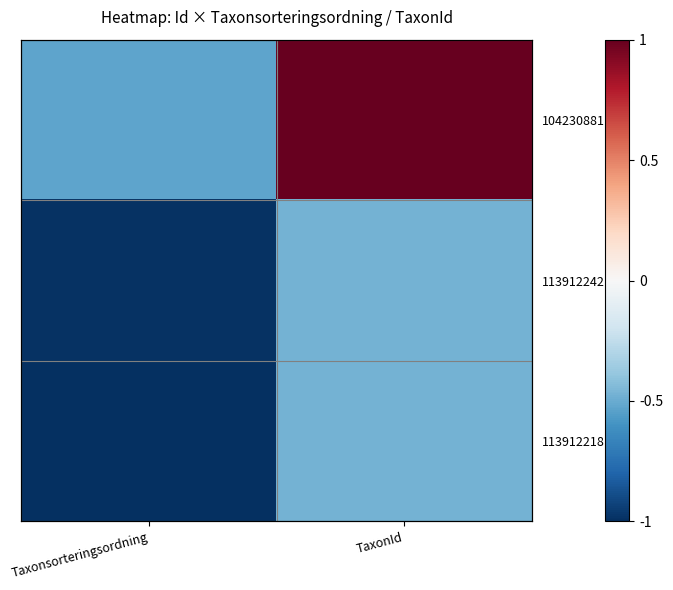

The 113912218 series shows -0.5 at TaxonId. True or false?

True